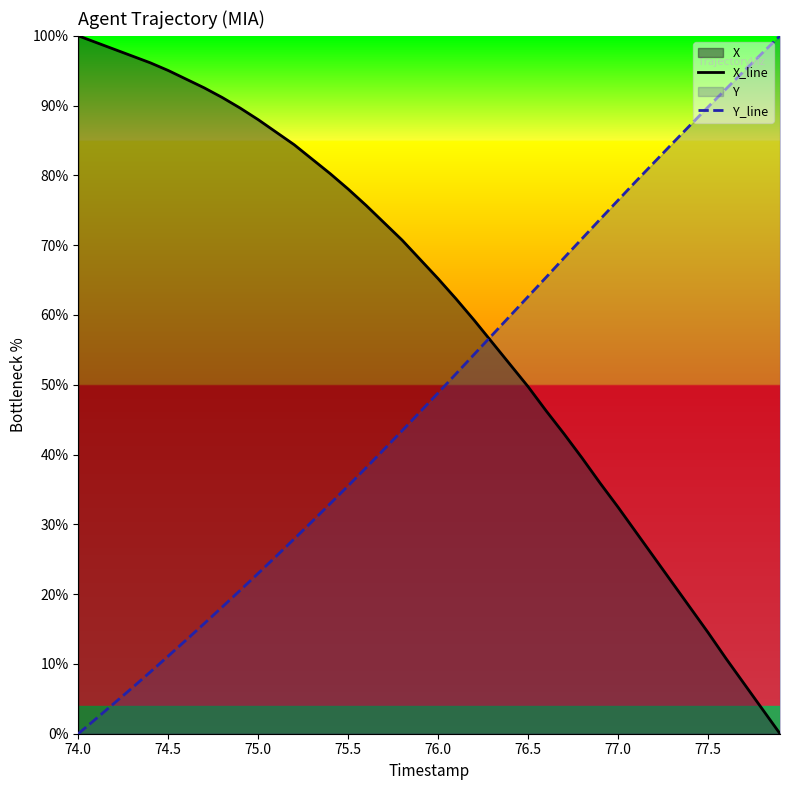

After their last crossing, which series has the higher values: X_line or Y_line?

Y_line